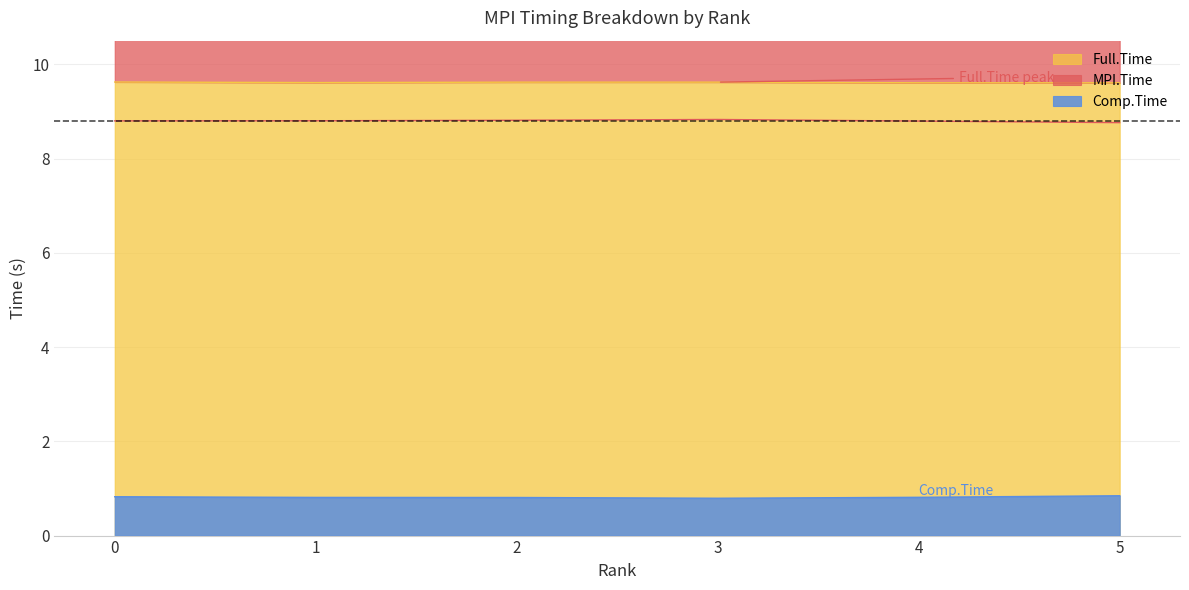

True or false: Full.Time and MPI.Time intersect in this chart.

False